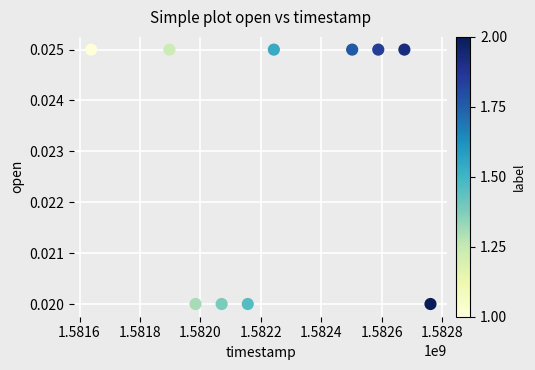

What is the range of X values (max minus min)?

1123200.0